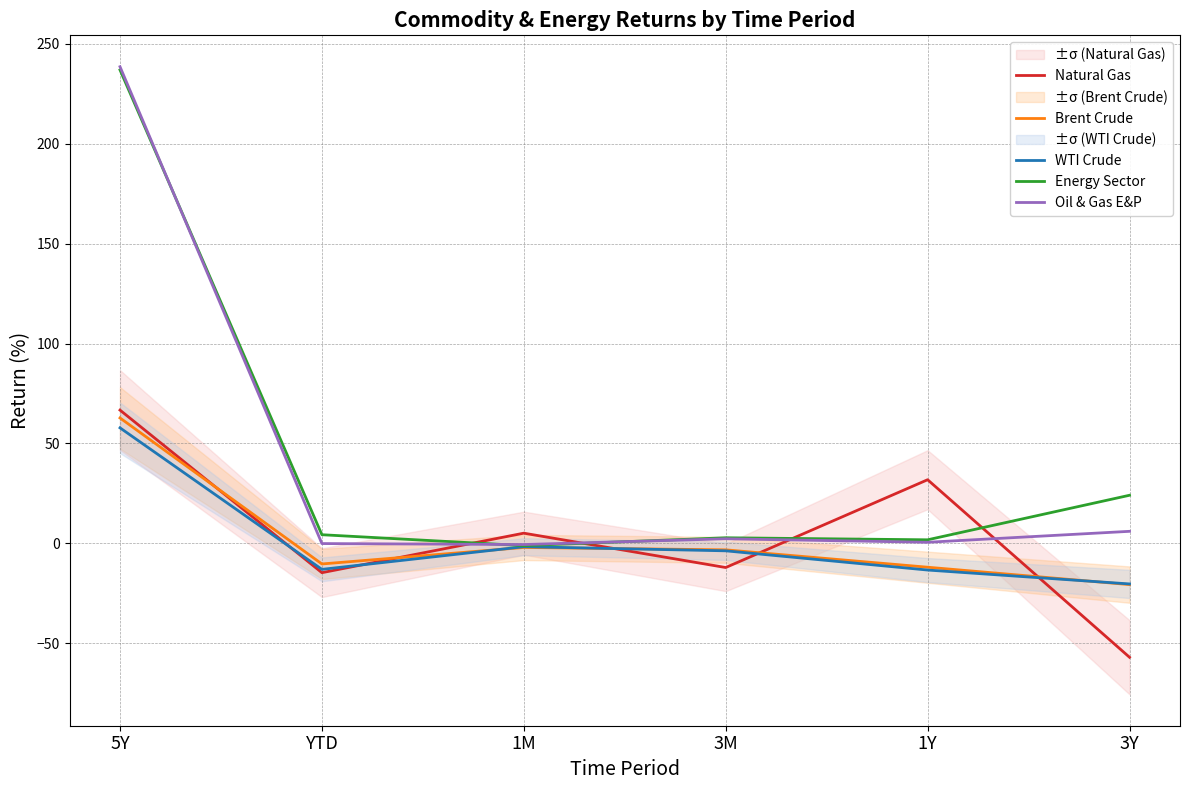

Reading left to right, what are all the values shown in this chart?

Natural Gas: 66.7	-14.7	5.1	-12.1	31.8	-57.0
Brent Crude: 62.7	-10.3	-2.1	-3.3	-12.0	-20.7
WTI Crude: 57.8	-13.0	-1.7	-3.8	-13.4	-20.3
Energy Sector: 236.9	4.3	-1.2	2.8	1.8	24.0
Oil & Gas E&P: 238.5	-0.1	-0.6	2.3	0.5	6.0